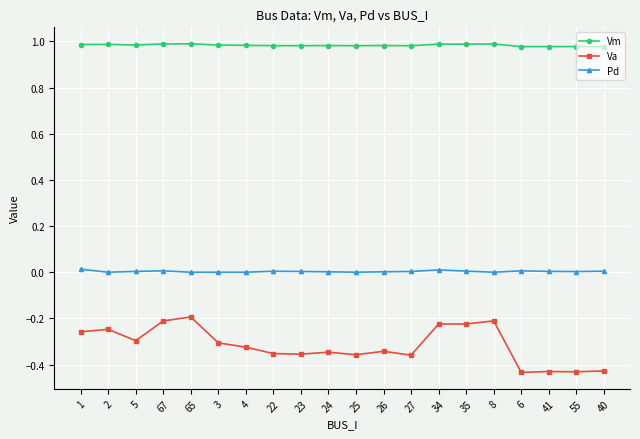

What is the label of the 14th point from the left?

34